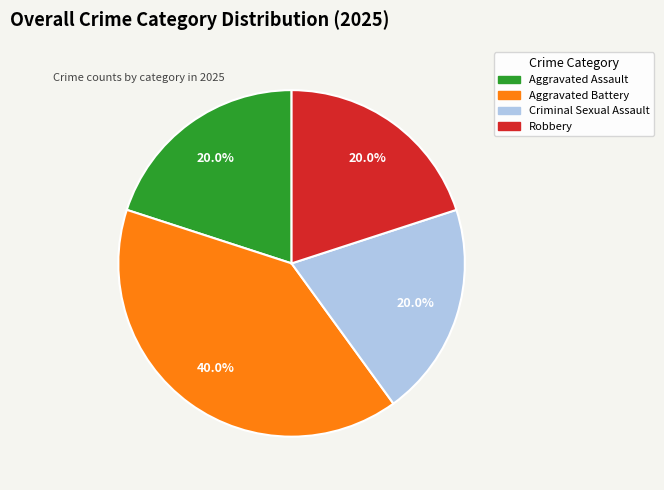

How many segments does this pie chart have?

4